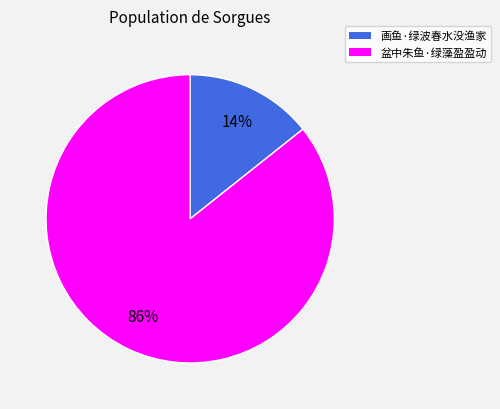

To the nearest percent, what is the average slice percentage?

50%